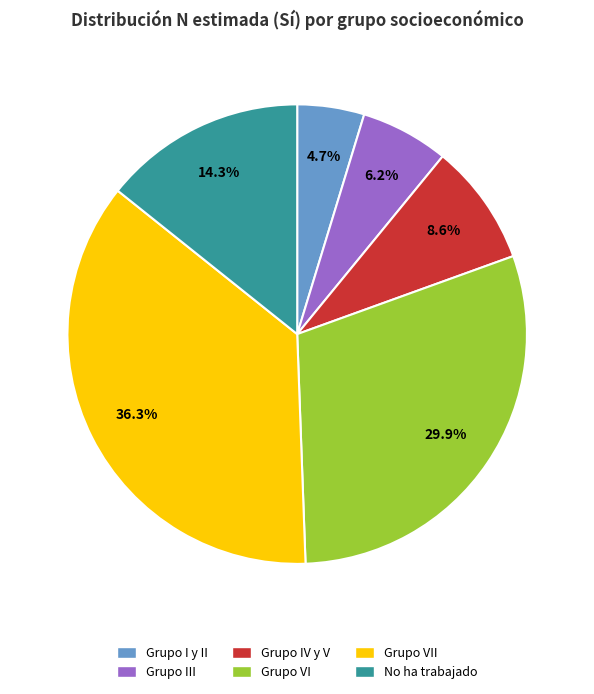

Is there any slice that represents more than half of the pie?

No